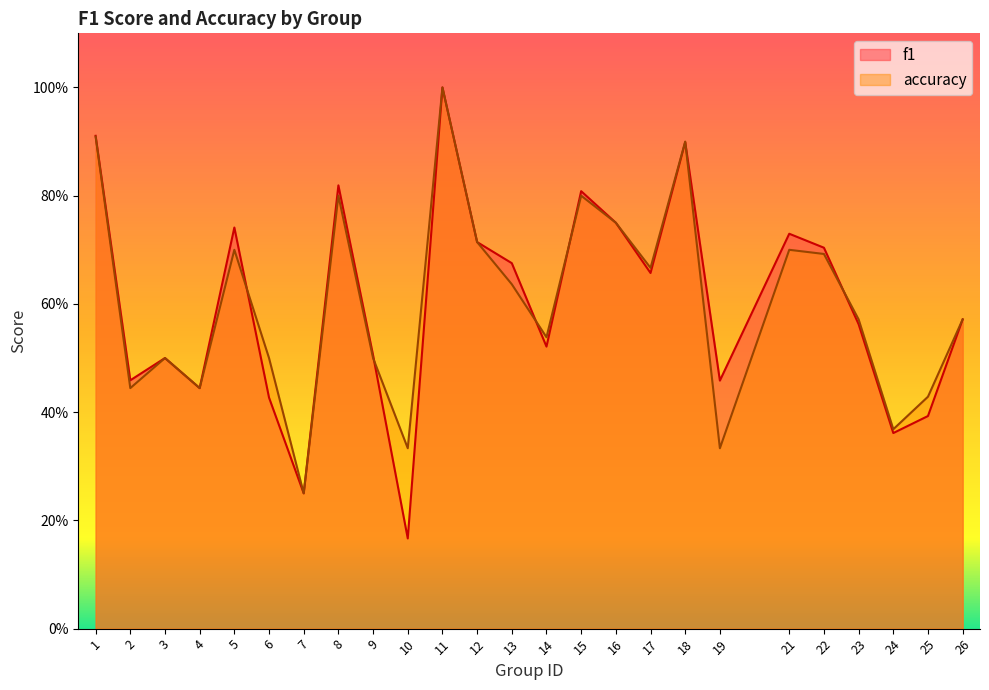

Which series has the widest spread of values?

f1